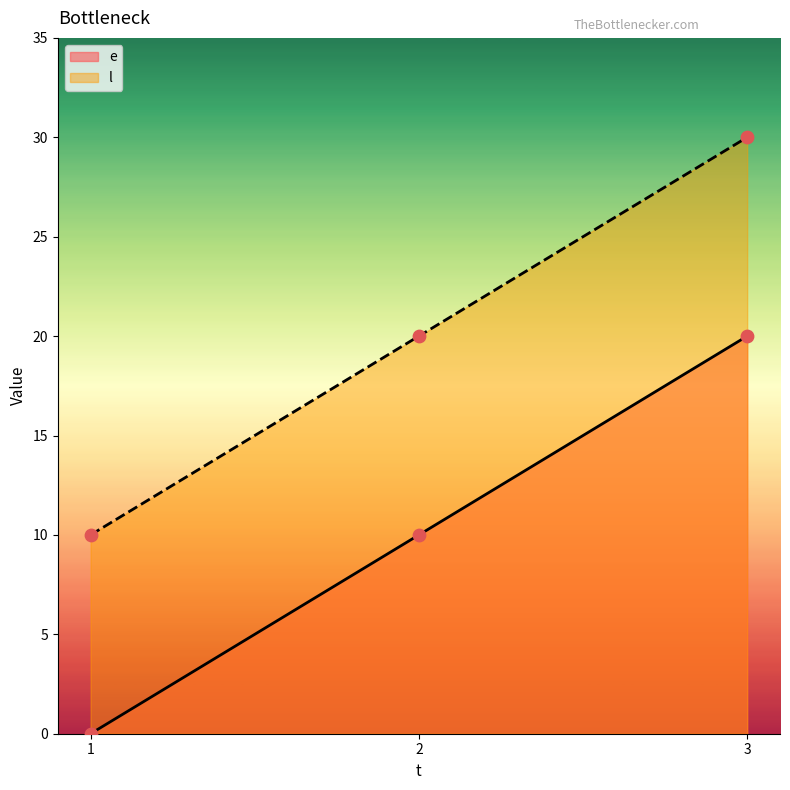

Which series contains the highest Y value?

l